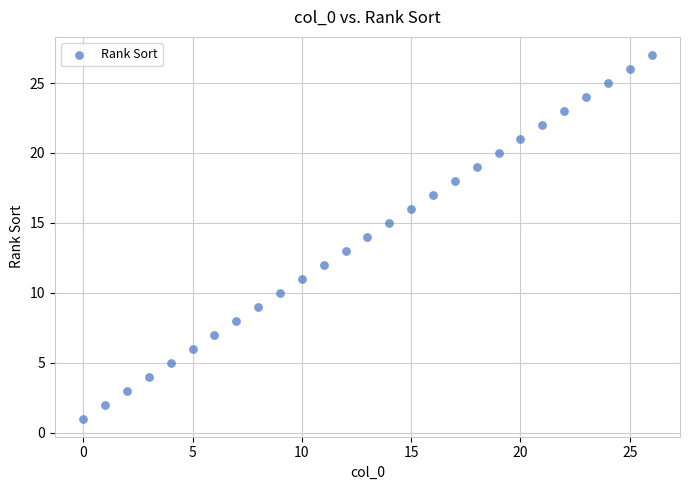

What is the range of Y values (max minus min)?

26